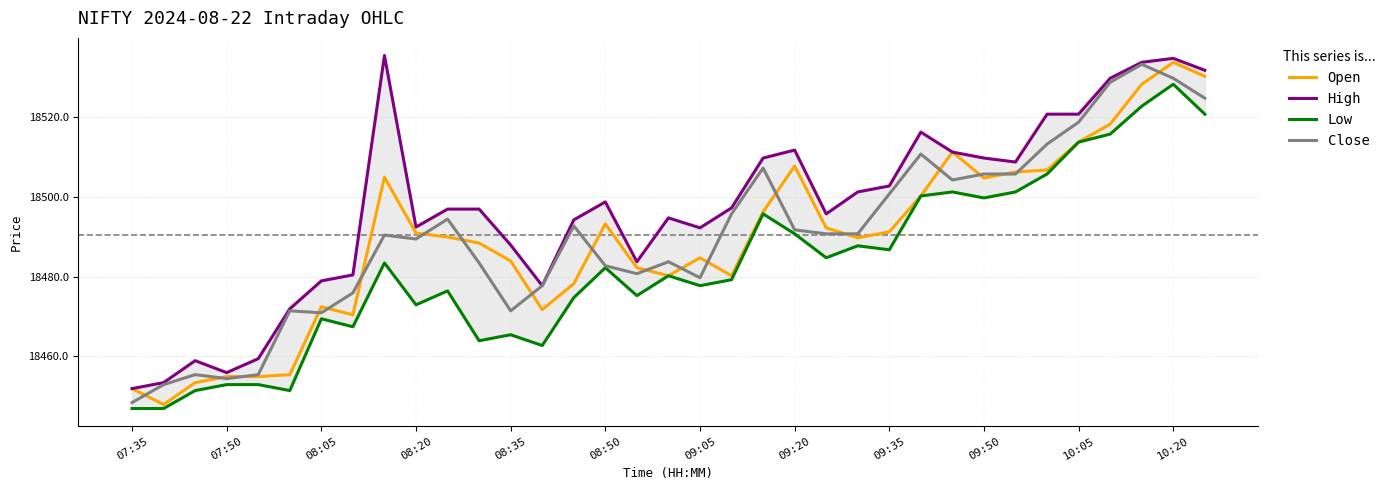

Does the chart have visible grid lines?

Yes